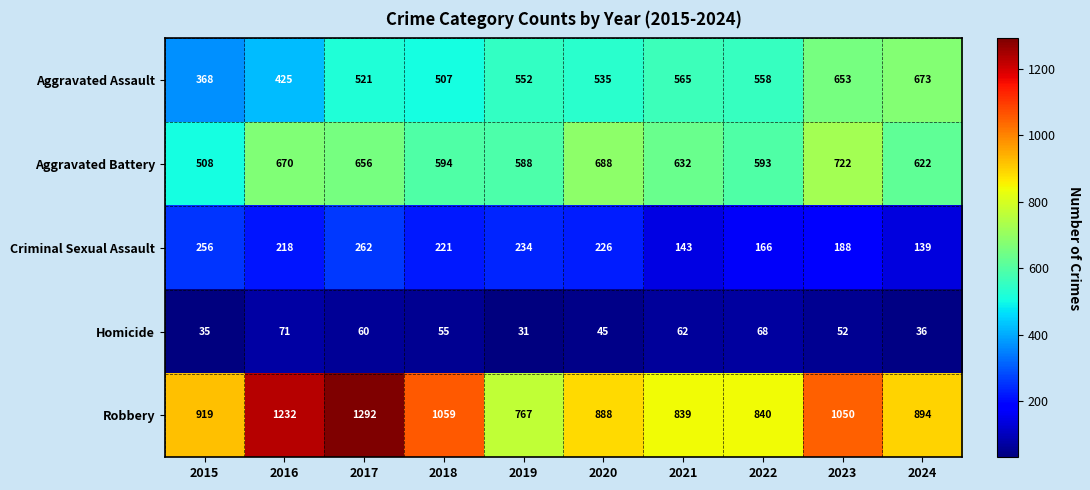

What is the difference between the highest and lowest values at 2017?

1232